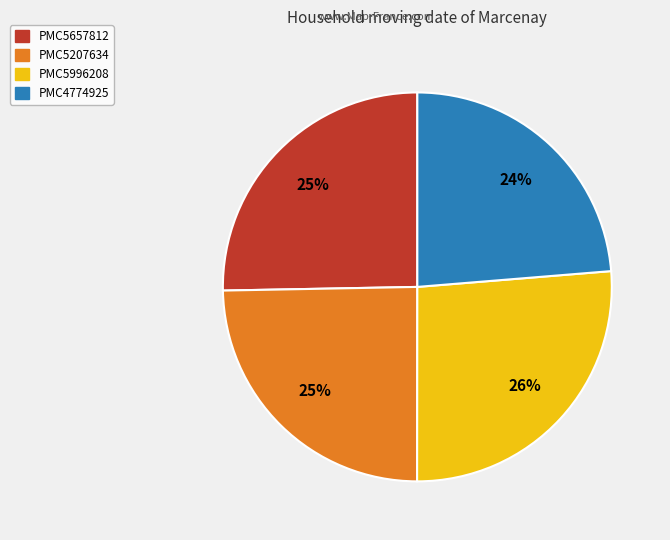

Which slice is the largest?

PMC5996208